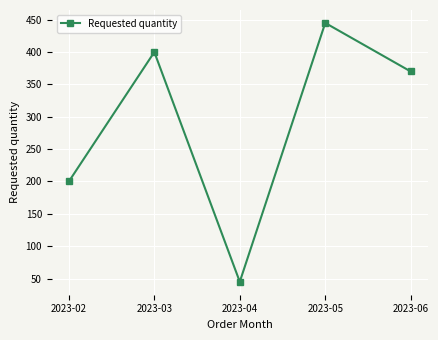

True or false: the data shows 200 at 2023-02.

True